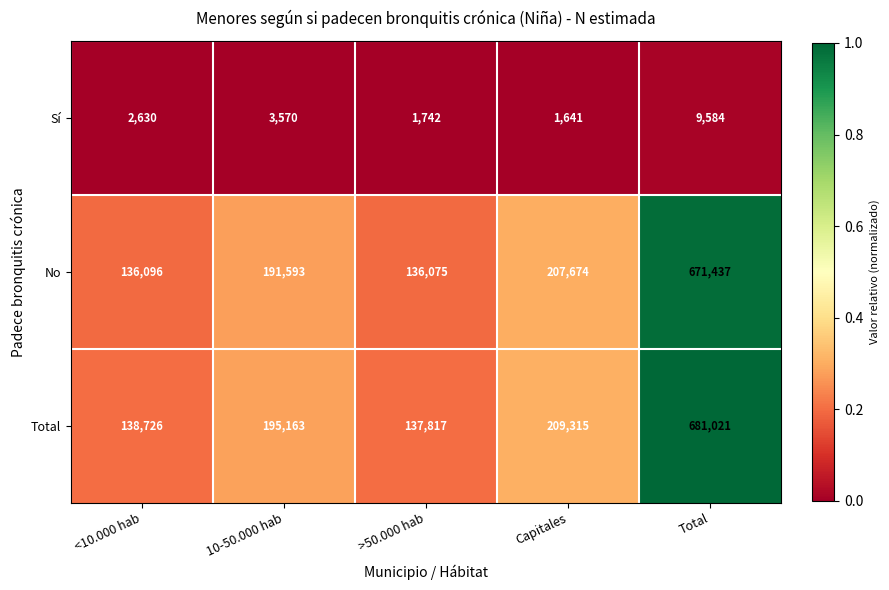

What is the difference between the highest and lowest values at >50.000 hab?

136075